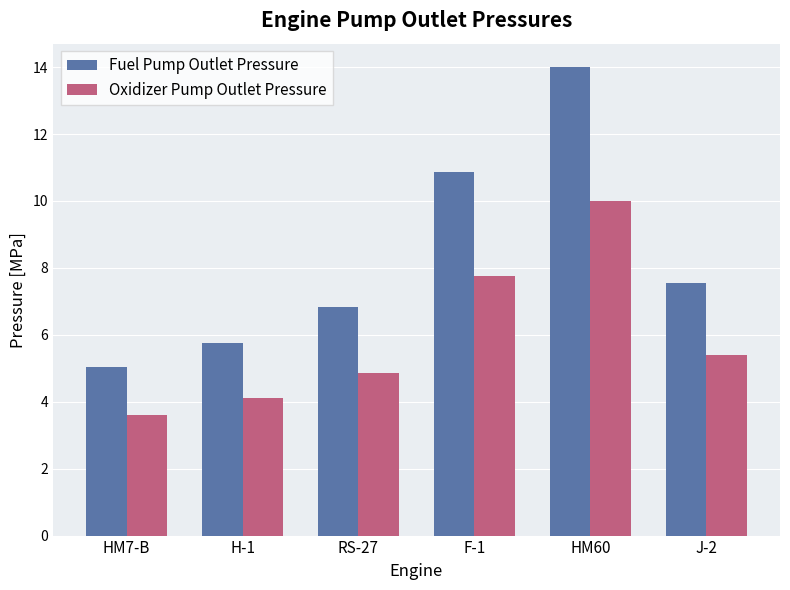

What value does the Oxidizer Pump Outlet Pressure series have at J-2?

5.4